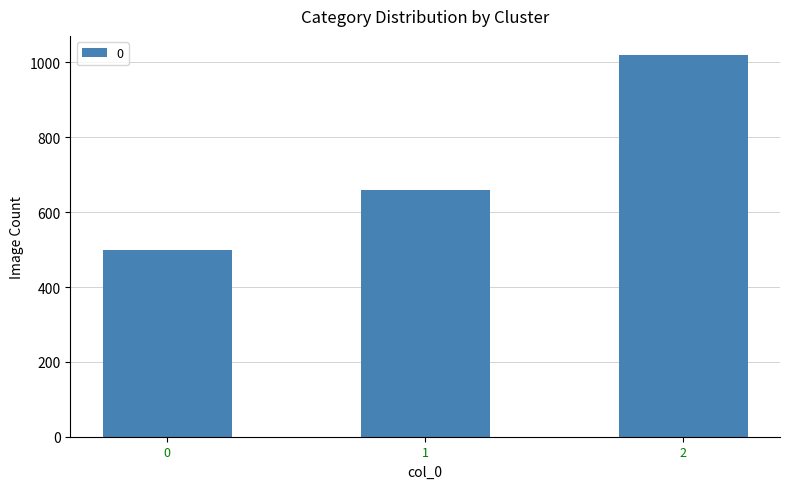

Which category has the highest value across all series?

2